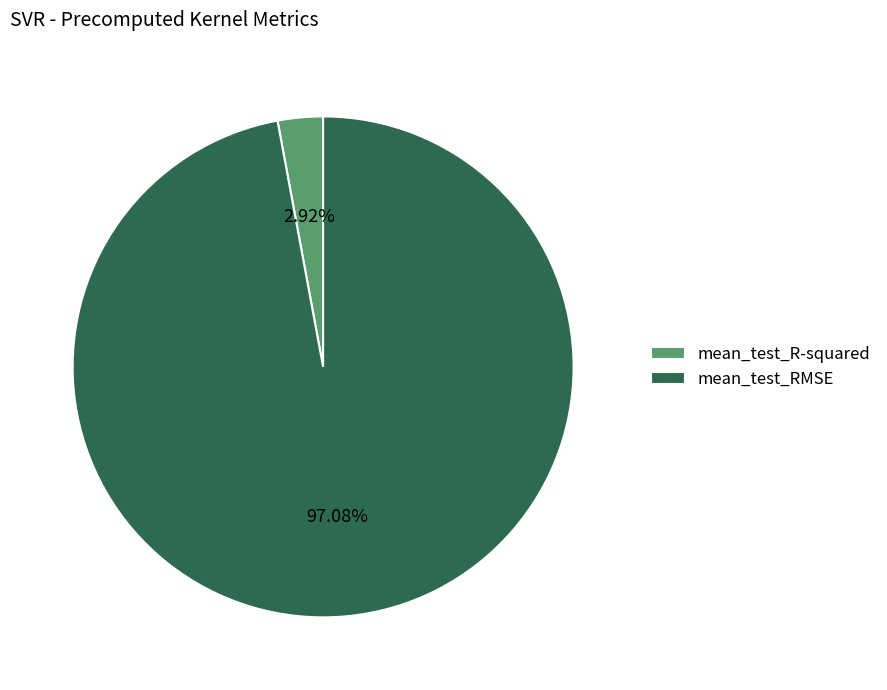

How many segments does this pie chart have?

2